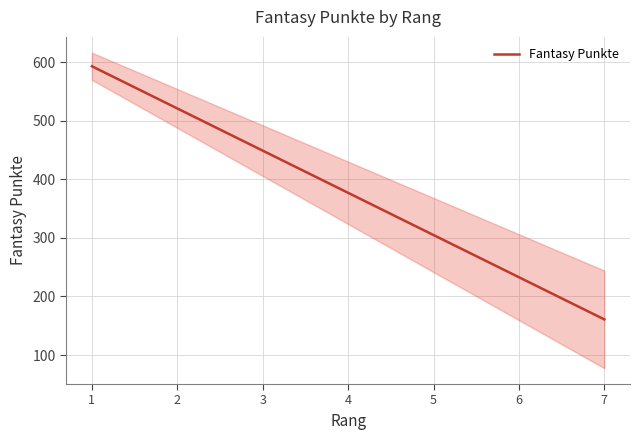

What is the approximate value at 5?

304.9